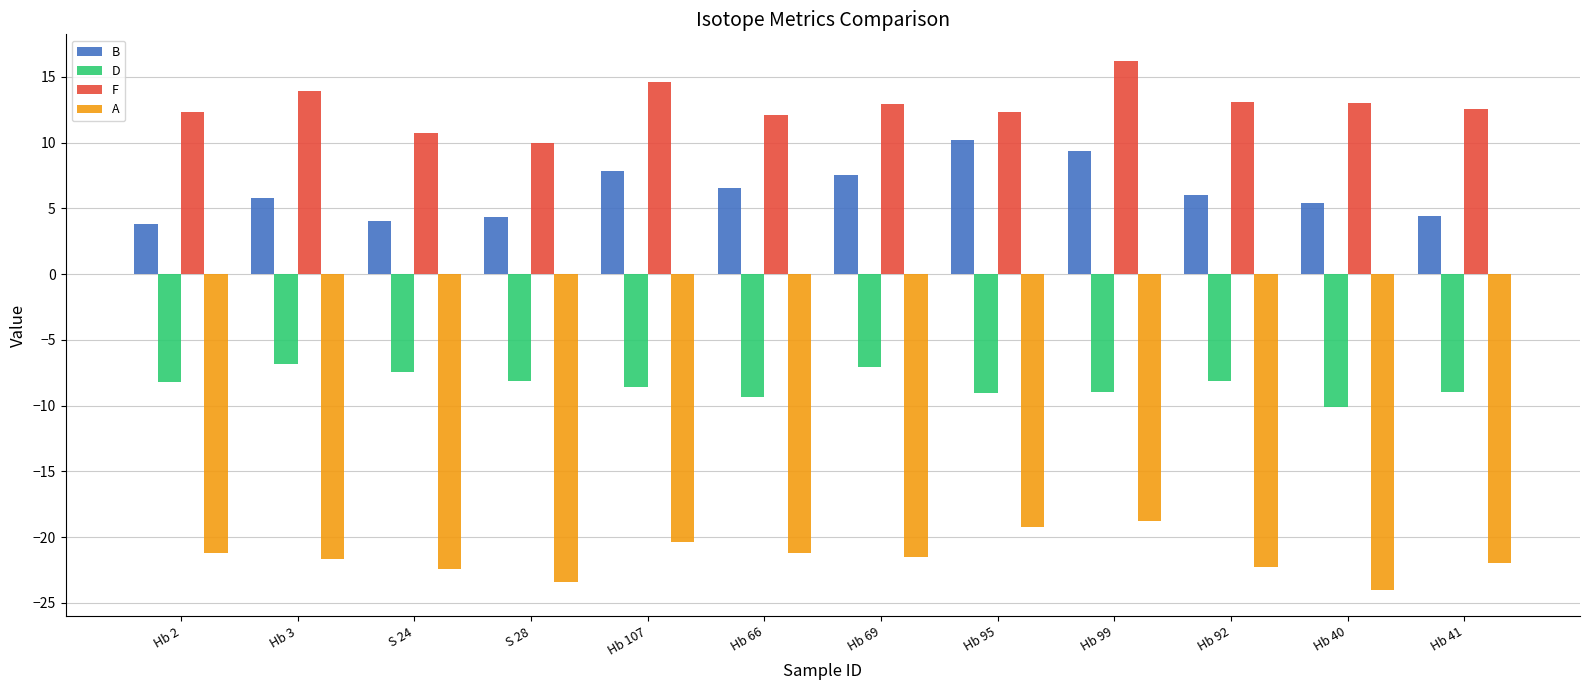

Which label corresponds to the largest value in the chart?

Hb 99